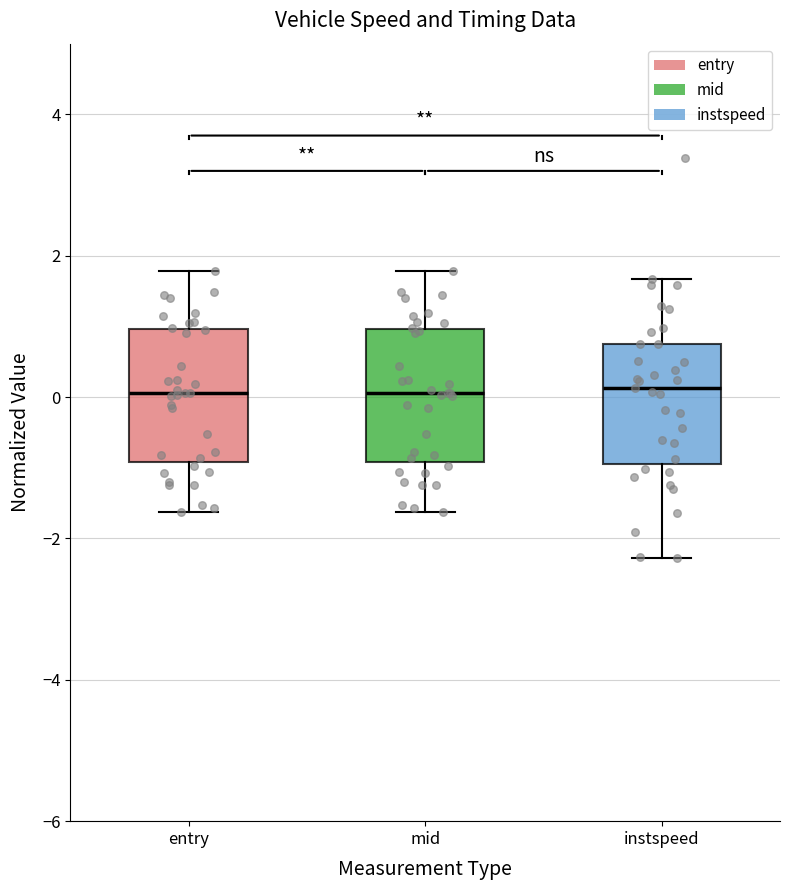

Where does the upper whisker of the box for entry end on the y-axis? The values are not printed on the chart, so give them approximately, as read against the axis.

1.8